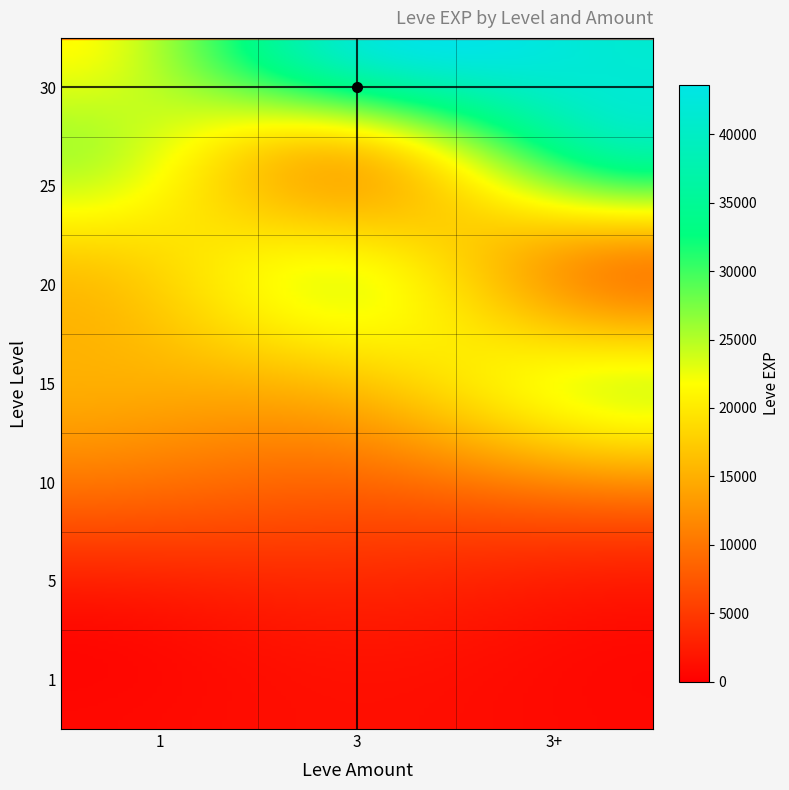

Count the number of categories in the chart.

3